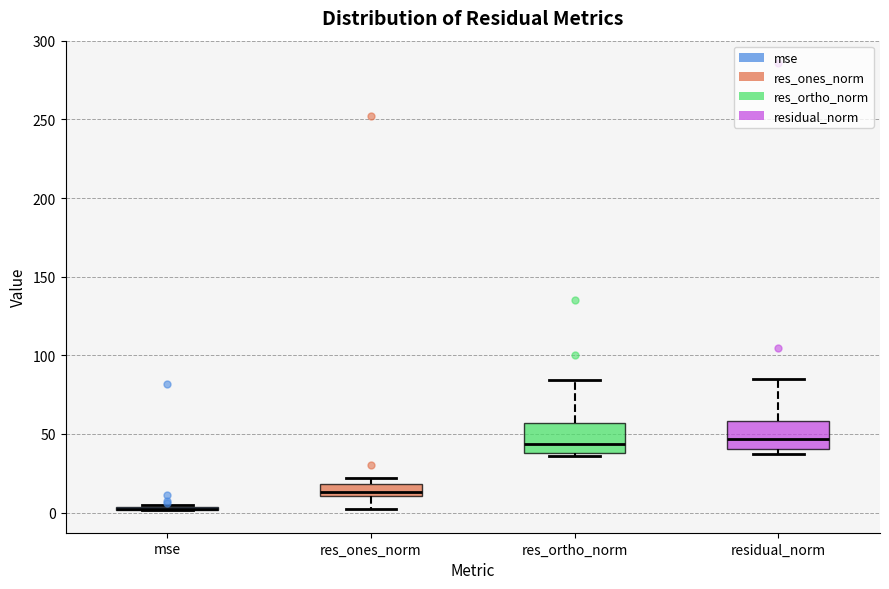

Reading left to right, read every box against the y-axis: the position of its median line, the range the box covers, and the ends of its whiskers. The values are not printed on the chart, so give them approximately, as read against the axis.

mse: box collapsed to a line at 0, whiskers 0 to 5
res_ones_norm: median 15, box 10 to 20, whiskers 0 to 20 (above the box's upper edge)
res_ortho_norm: median 45, box 40 to 55, whiskers 35 to 85
residual_norm: median 45, box 40 to 60, whiskers 35 to 85